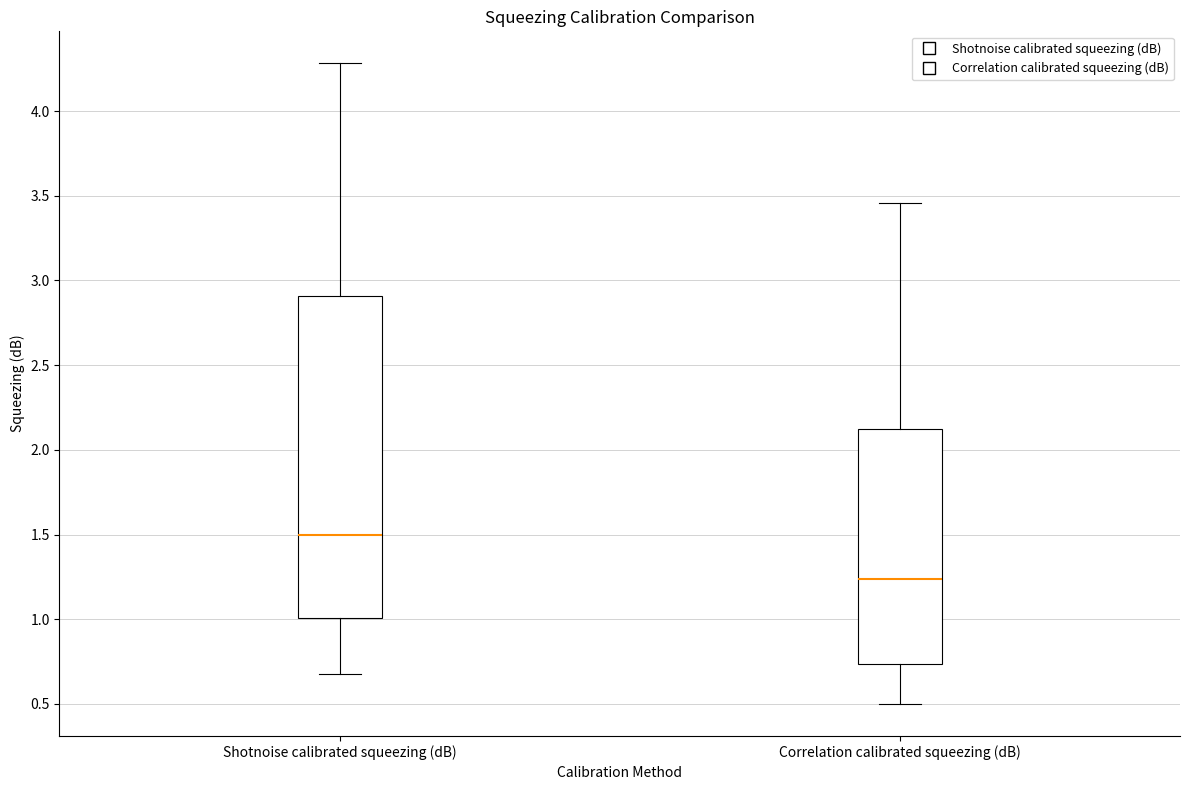

Which box is the tallest, from its lower edge to its upper edge?

Shotnoise calibrated squeezing (dB)